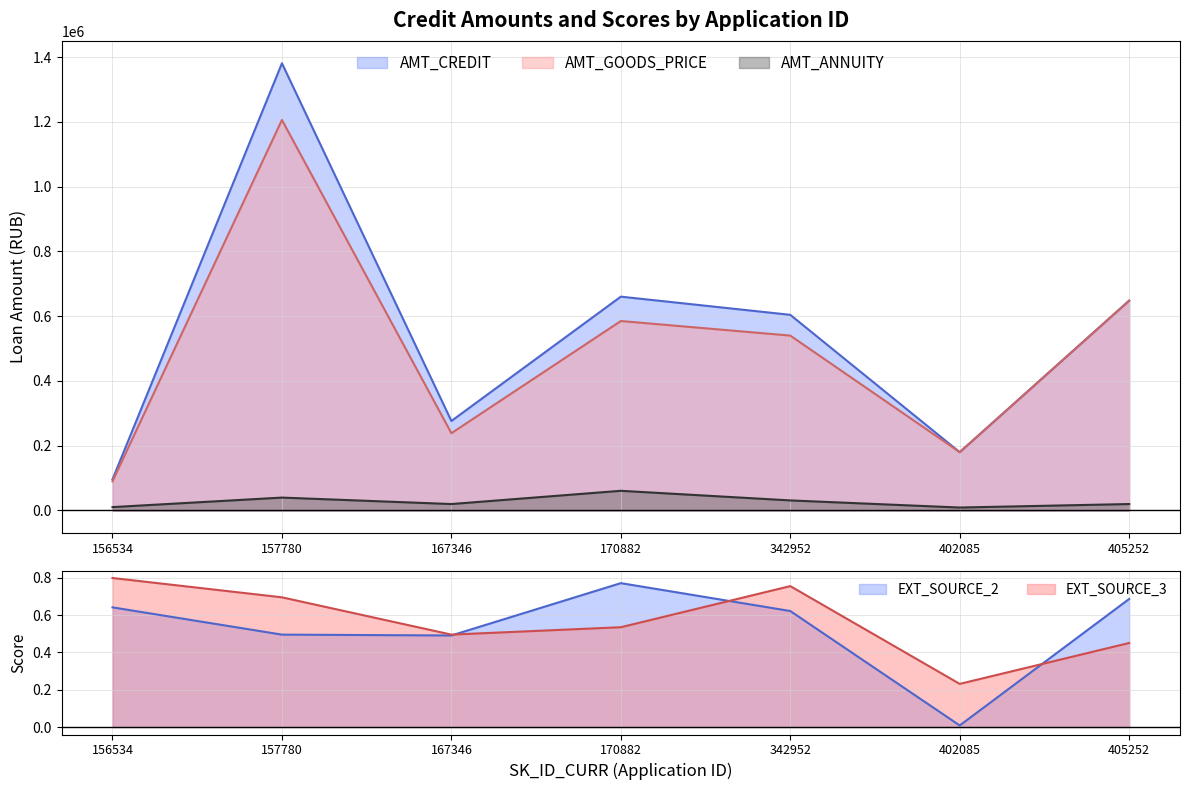

How many categories are shown in the chart?

7